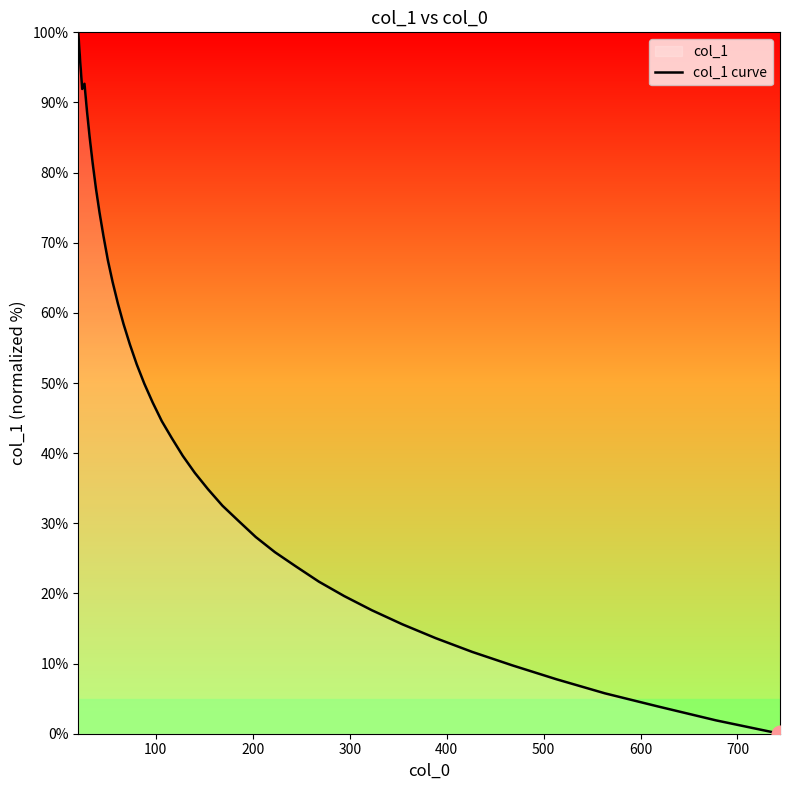

What is the value of the 22nd point from the left?

37.2